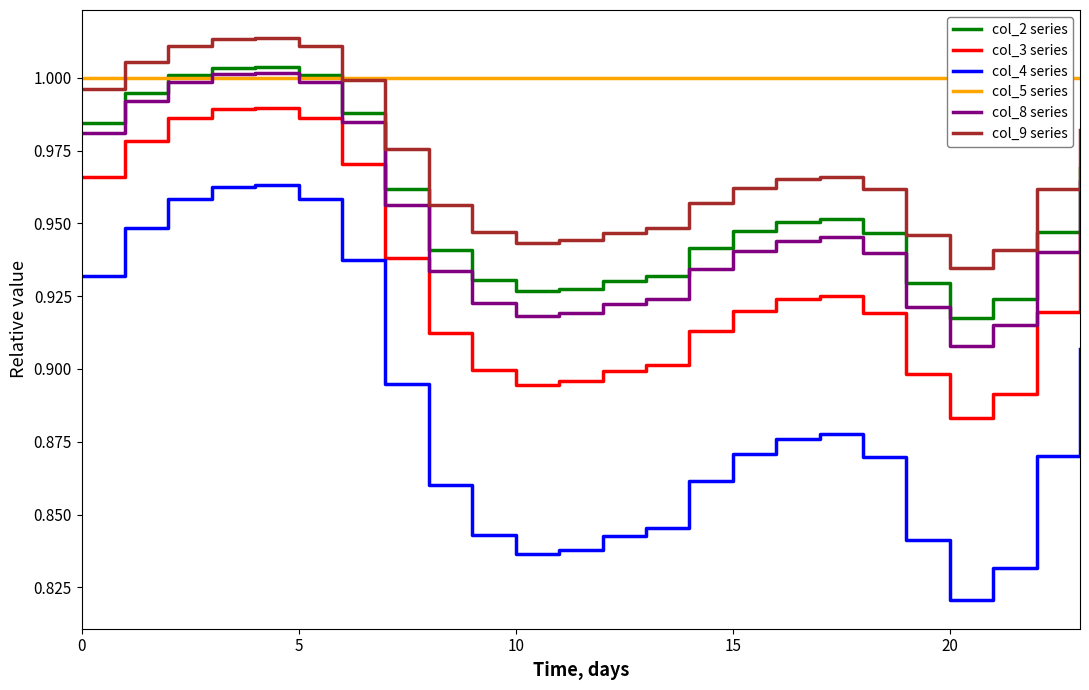

How many lines are shown in the chart?

6